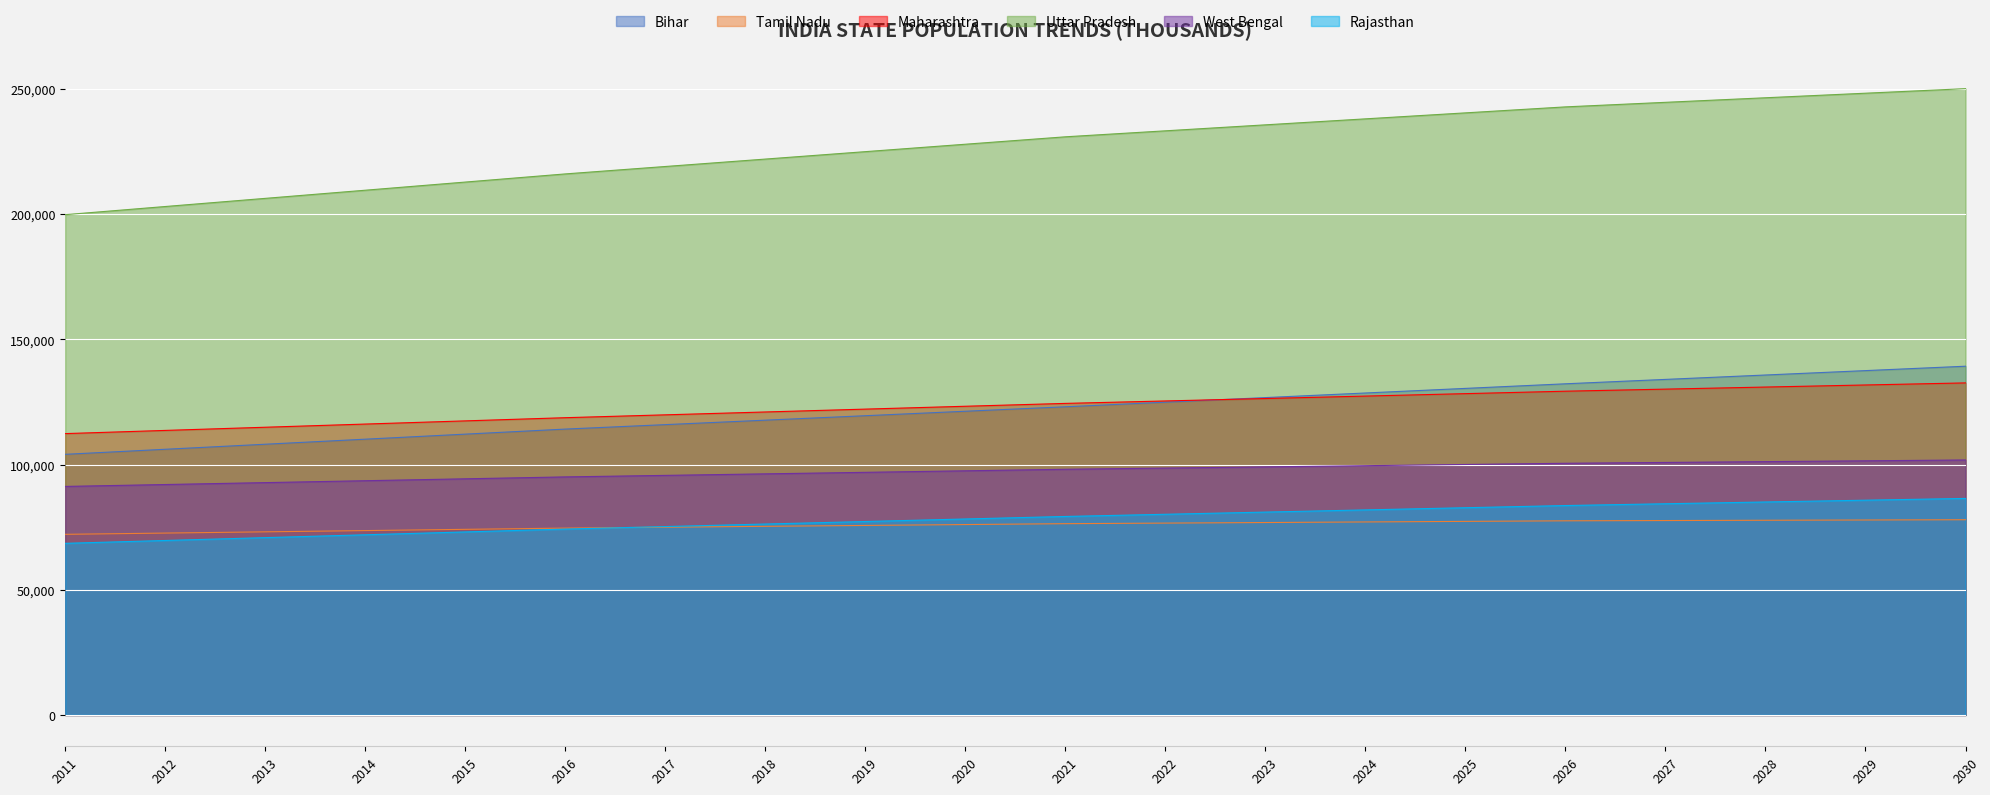

How many times do Maharashtra and Bihar cross each other?

1